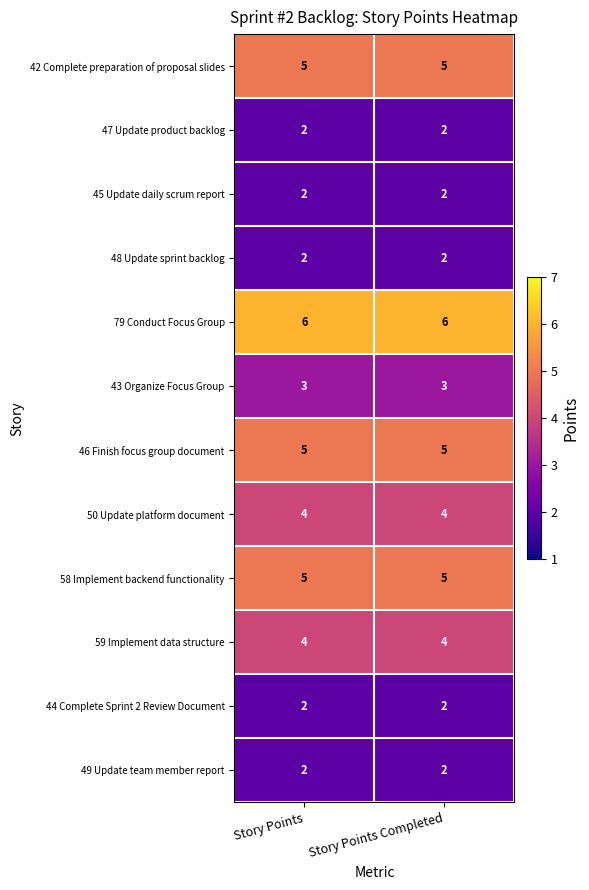

The 47 Update product backlog series shows 3 at Story Points Completed. True or false?

False